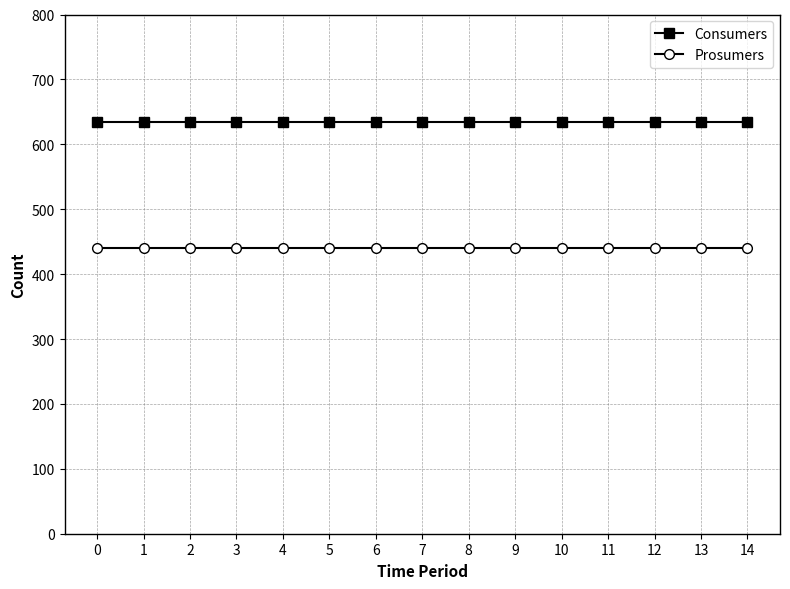

Is the value of Consumers at 0 greater than the value of Prosumers at 11?

Yes